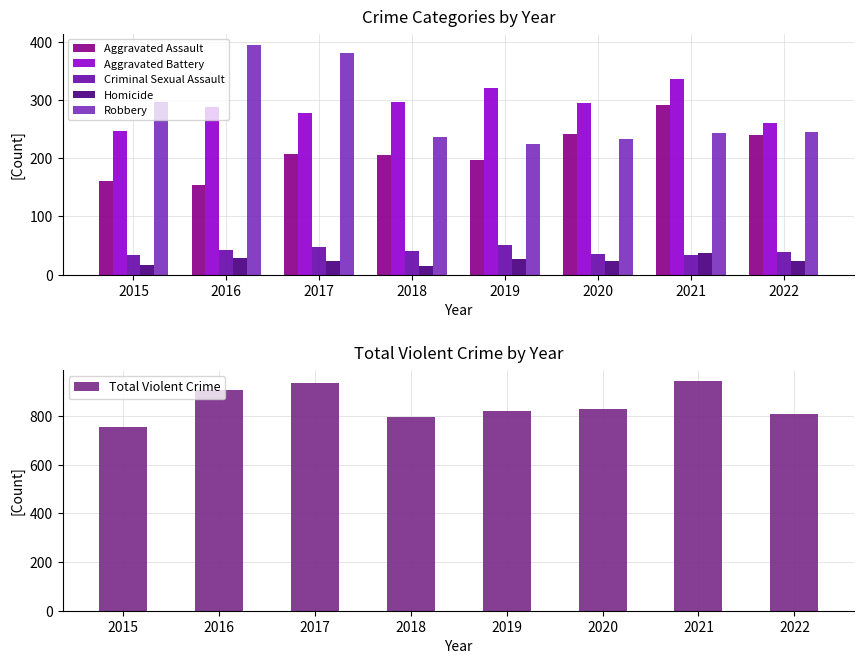

What is the sum of all Robbery values?

2255